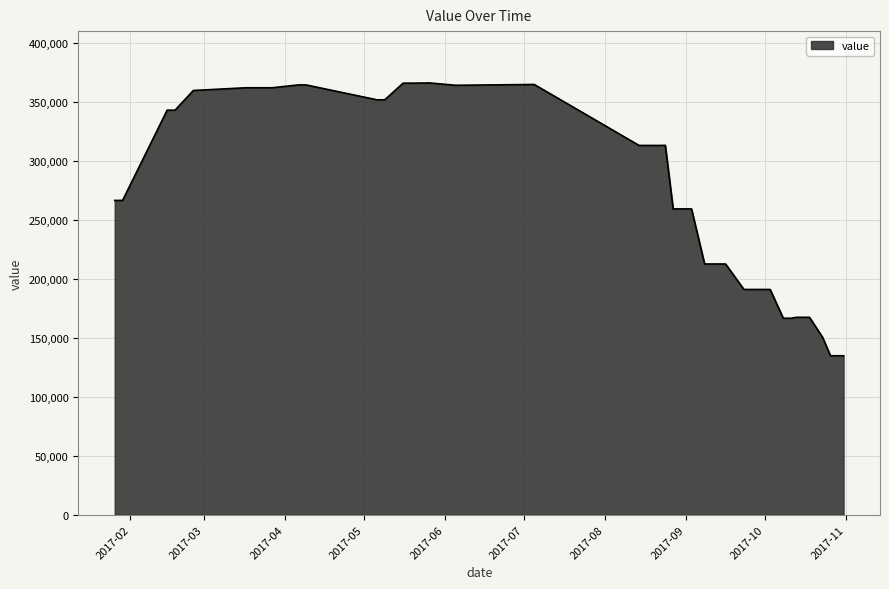

What is the minimum value shown in the chart?

134800